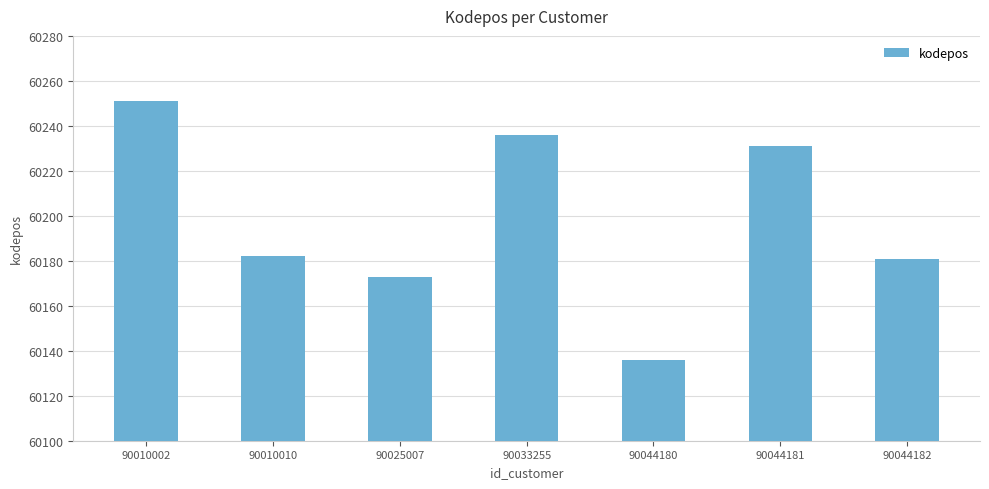

What is the greatest value displayed?

60251